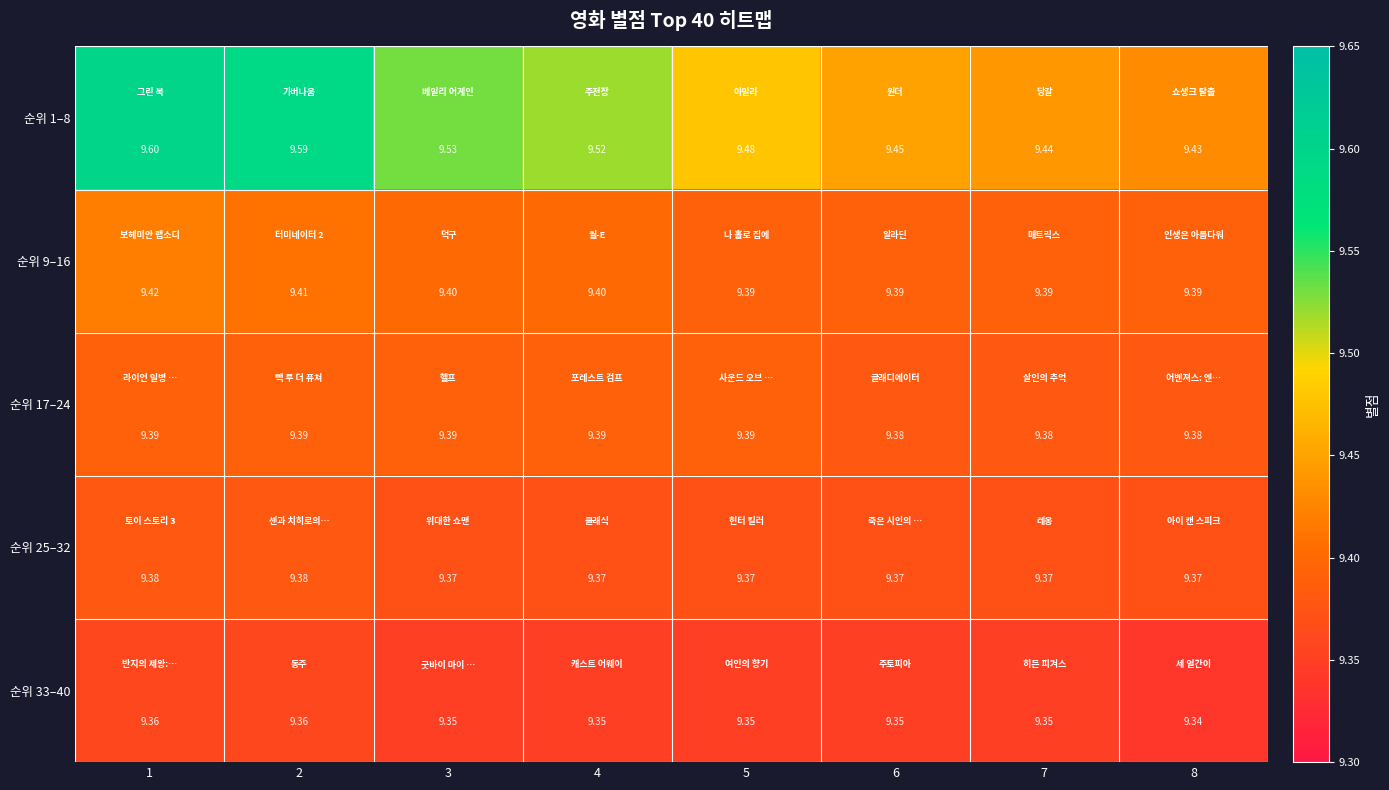

Is the value of 순위 1–8 at 8 greater than the value of 순위 9–16 at 5?

Yes